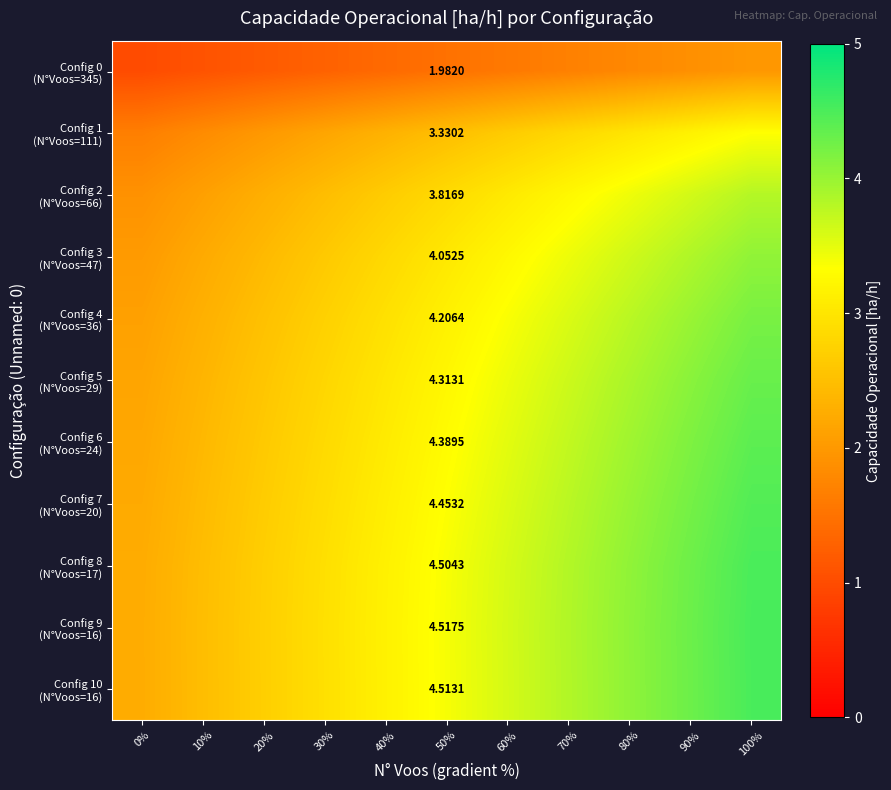

How many values in the Config 6 (N°Voos=24) series are below 3?

4